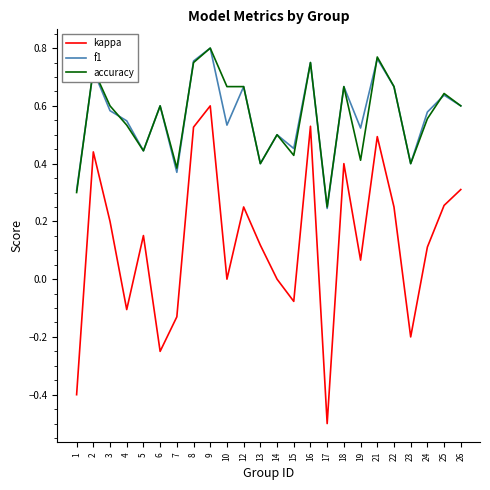

True or false: accuracy and kappa cross at least once.

False